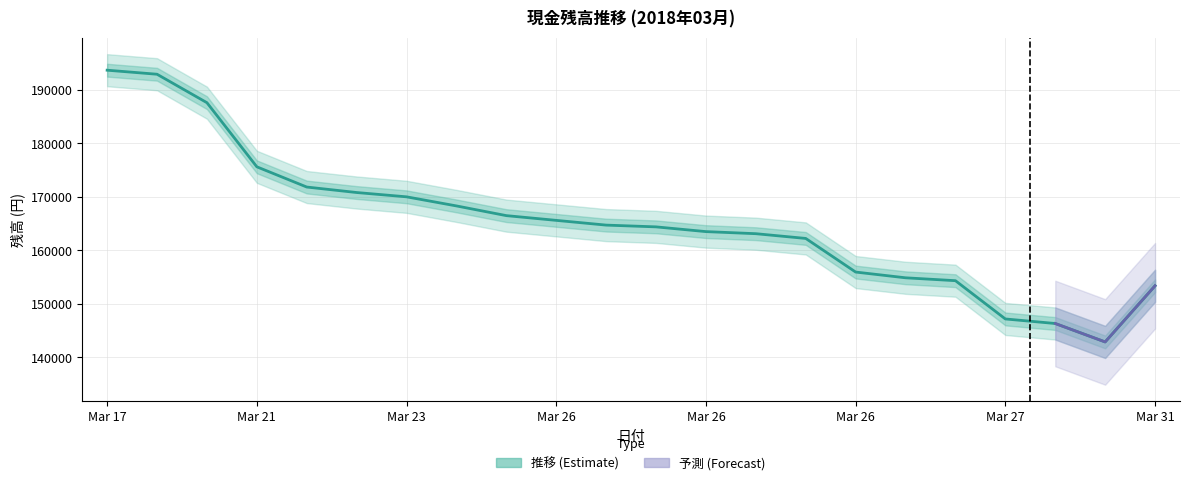

What is the difference between the values at 31 and 28?

7054